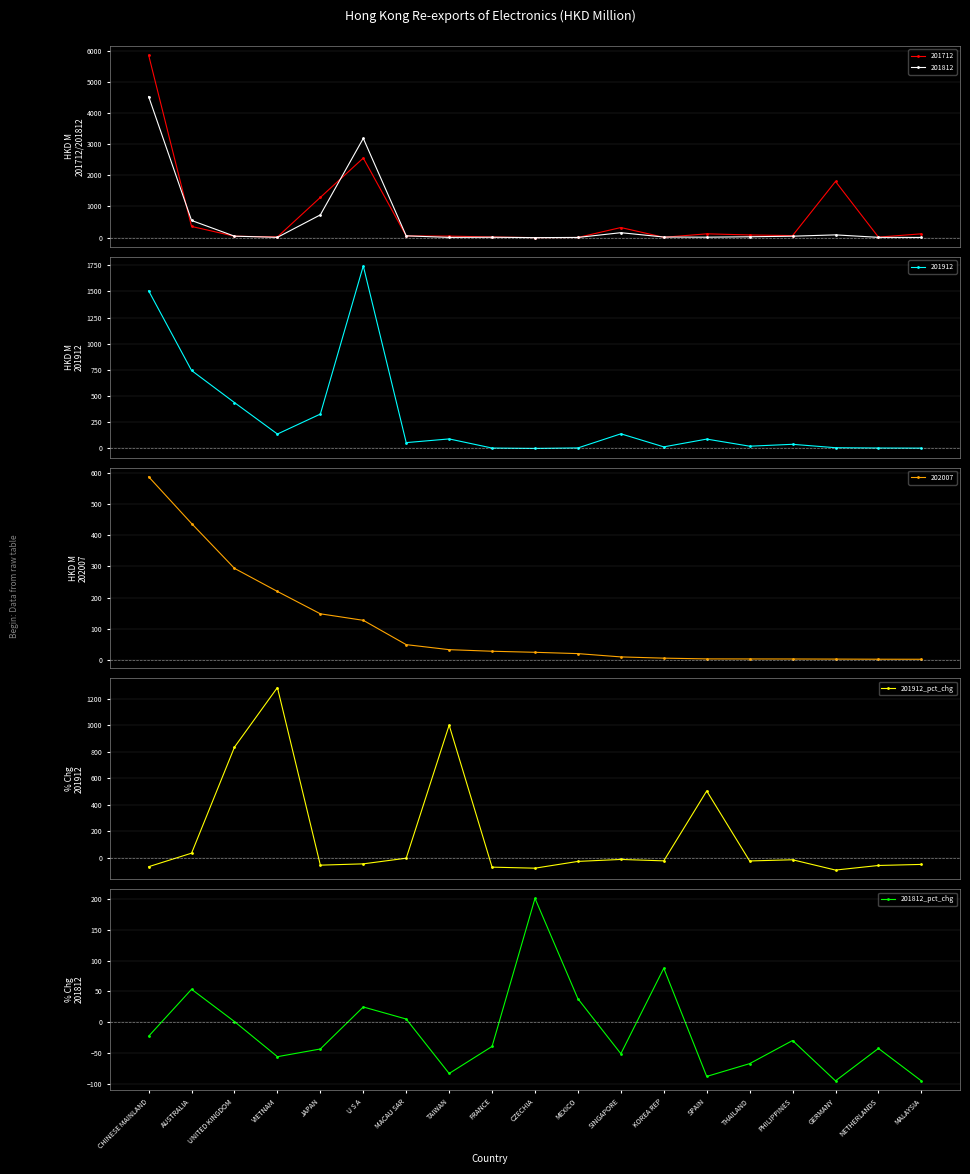

Which series ends up on top after the final intersection of 201812_pct_chg and 201912_pct_chg?

201912_pct_chg